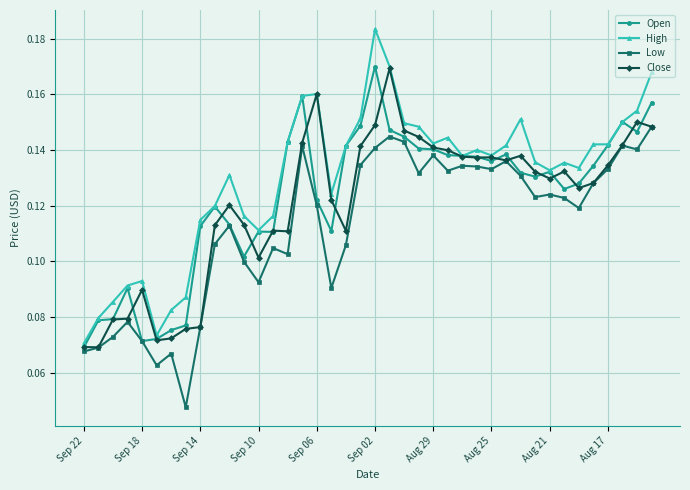

True or false: Close has more than 1 points higher than both neighbors.

True